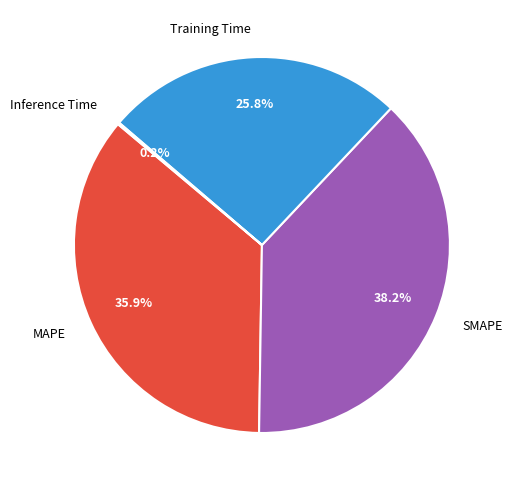

Does any single category account for the majority?

No